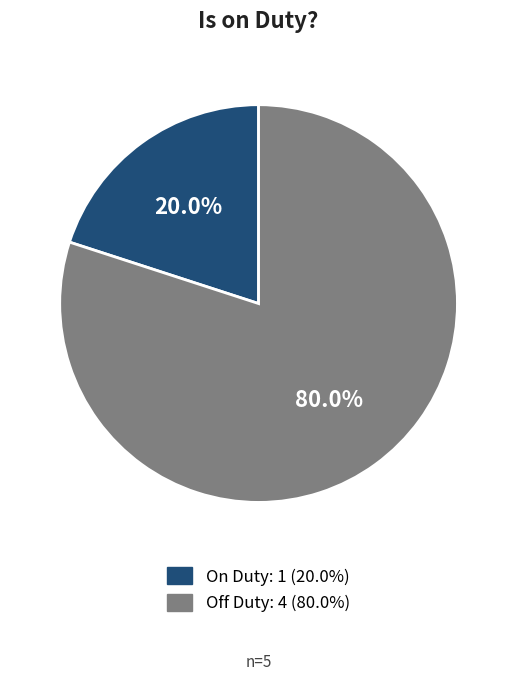

Is there a majority slice in this chart?

Yes